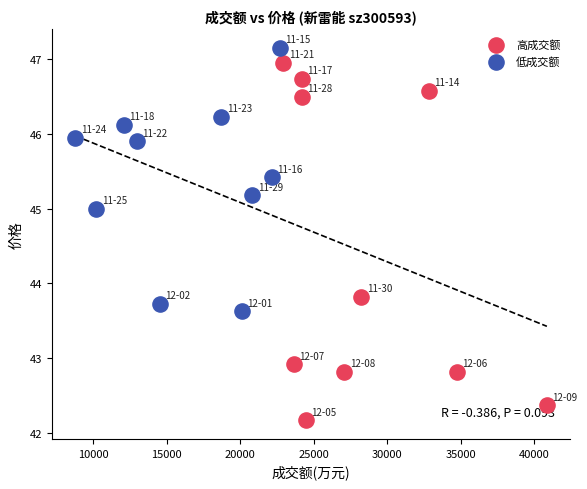

Which series has the widest spread of Y values?

高成交额